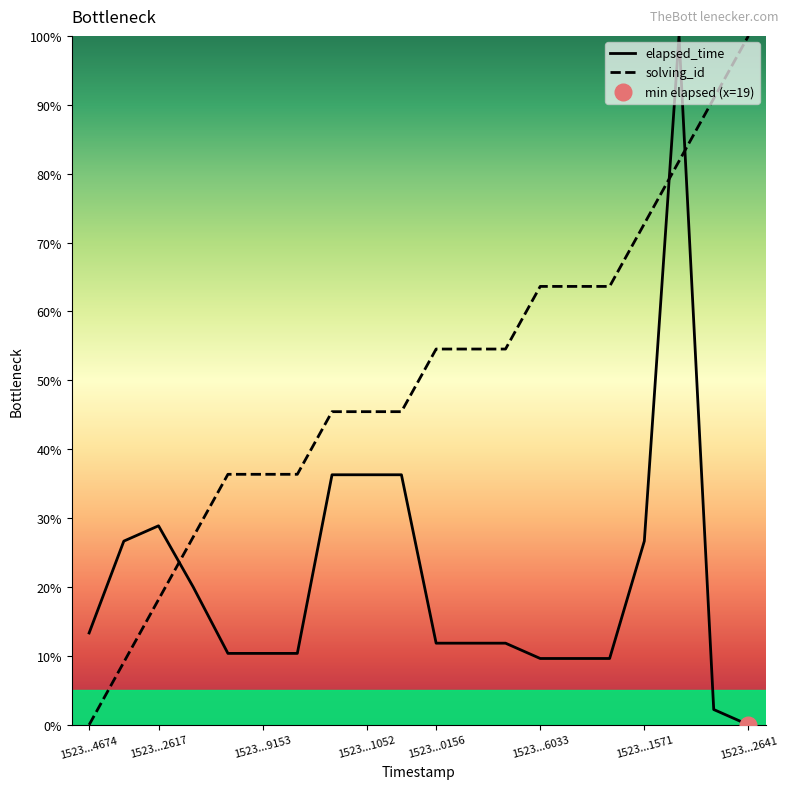

What is the sum of all elapsed_time values?

422.2